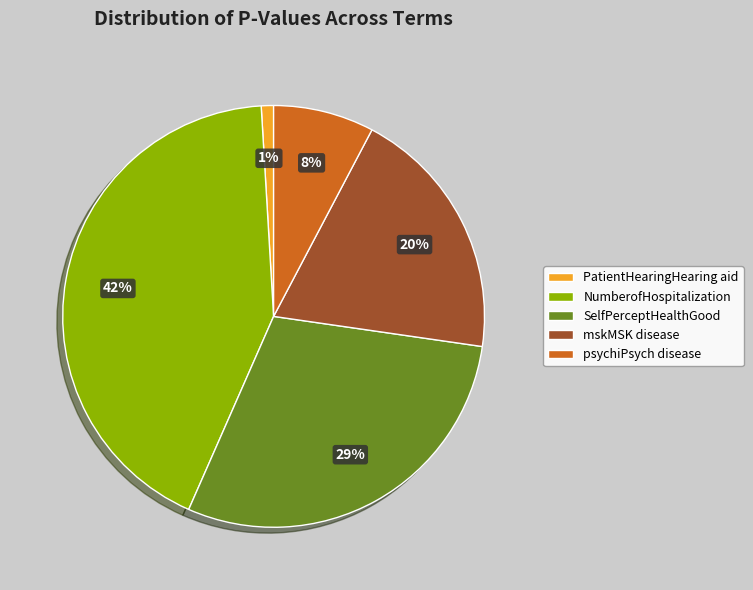

Does NumberofHospitalization account for over 50% of the chart?

No